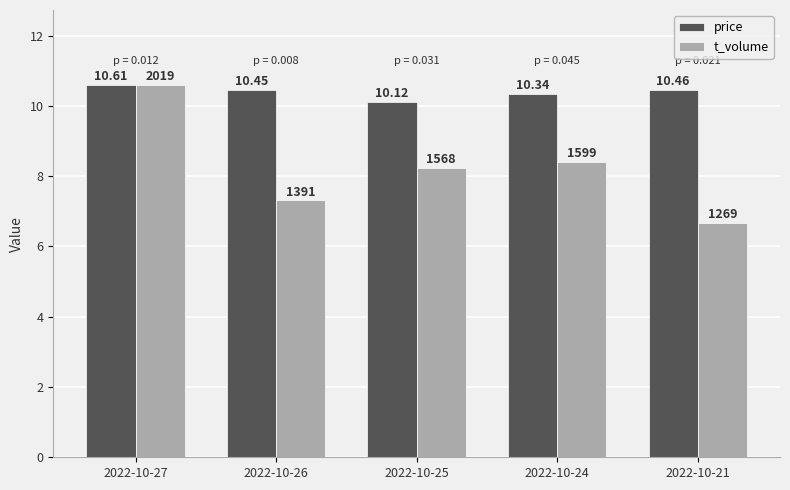

The t_volume series shows 7.3 at 2022-10-26. True or false?

True